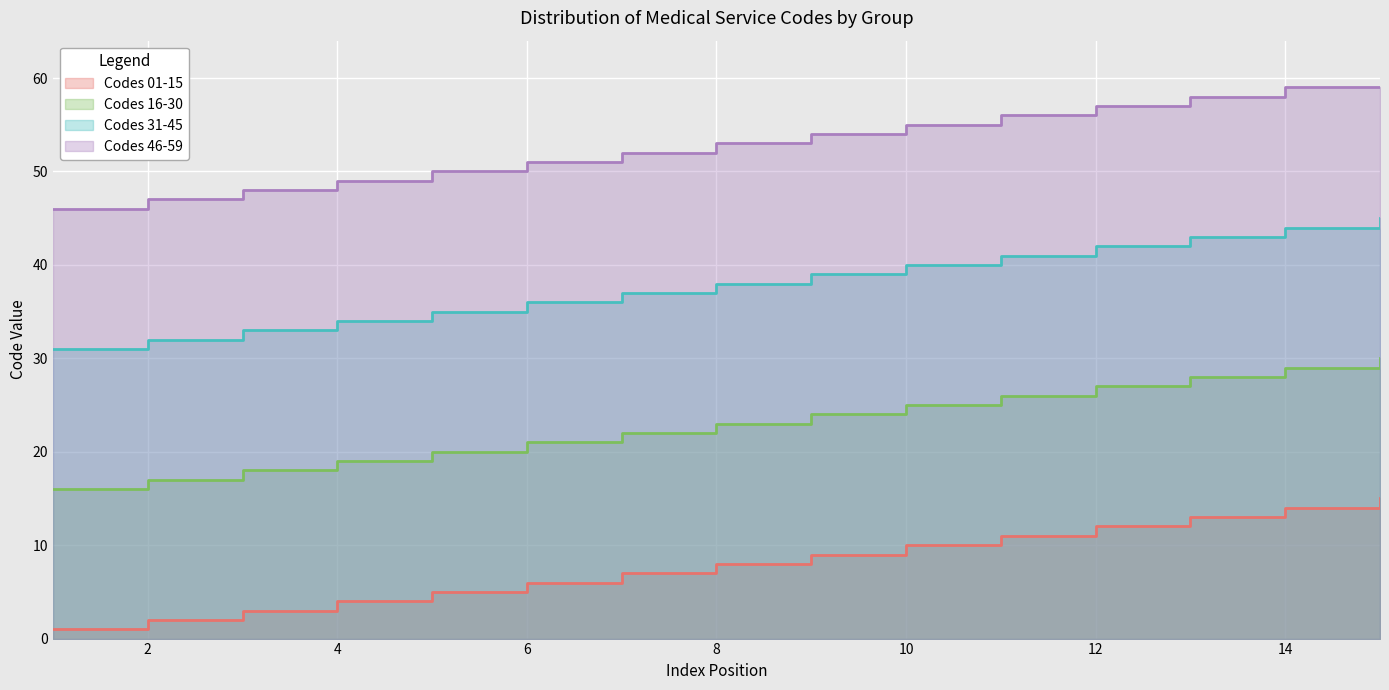

True or false: Codes 46-59 and Codes 31-45 cross at least once.

False